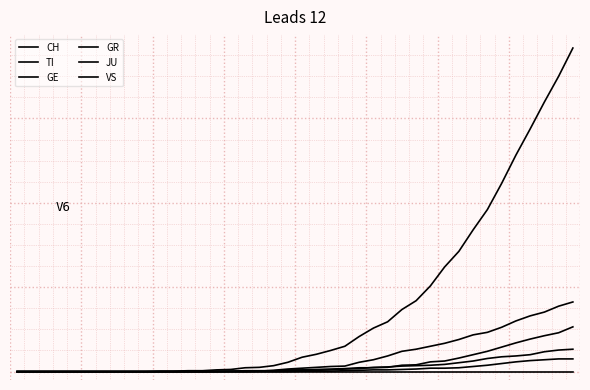

True or false: JU and GE intersect in this chart.

False